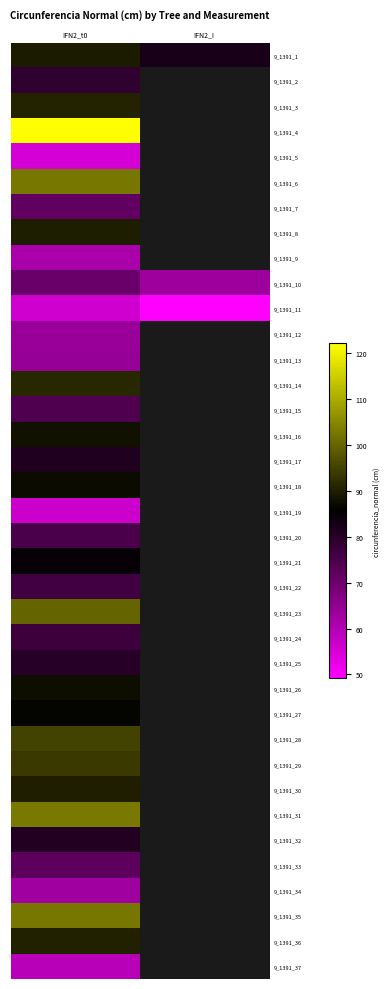

At which category does the chart reach its peak across all series?

IFN2_t0